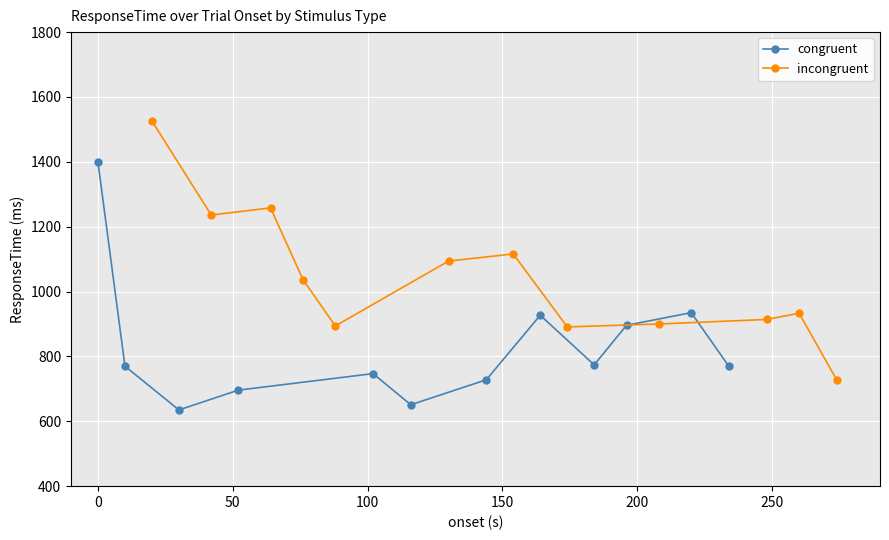

What is the average value of the congruent series?

827